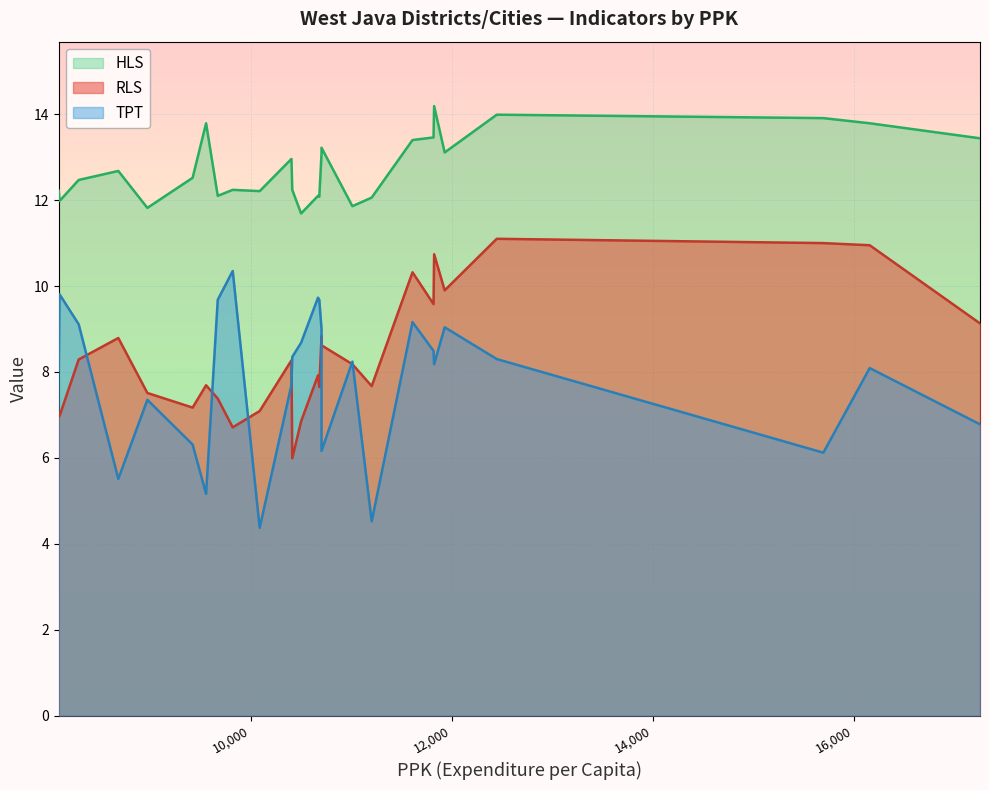

Rank the series by their maximum value, from lowest to highest.

TPT, RLS, HLS